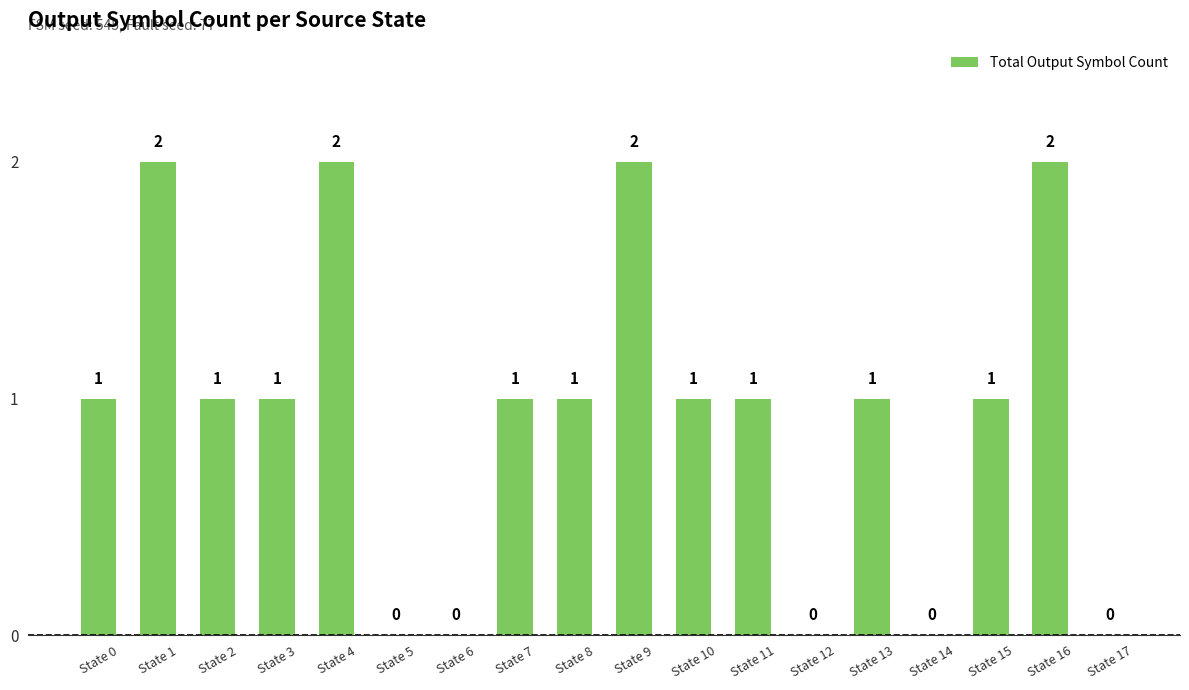

Is it true that the value at State 7 is 1?

True